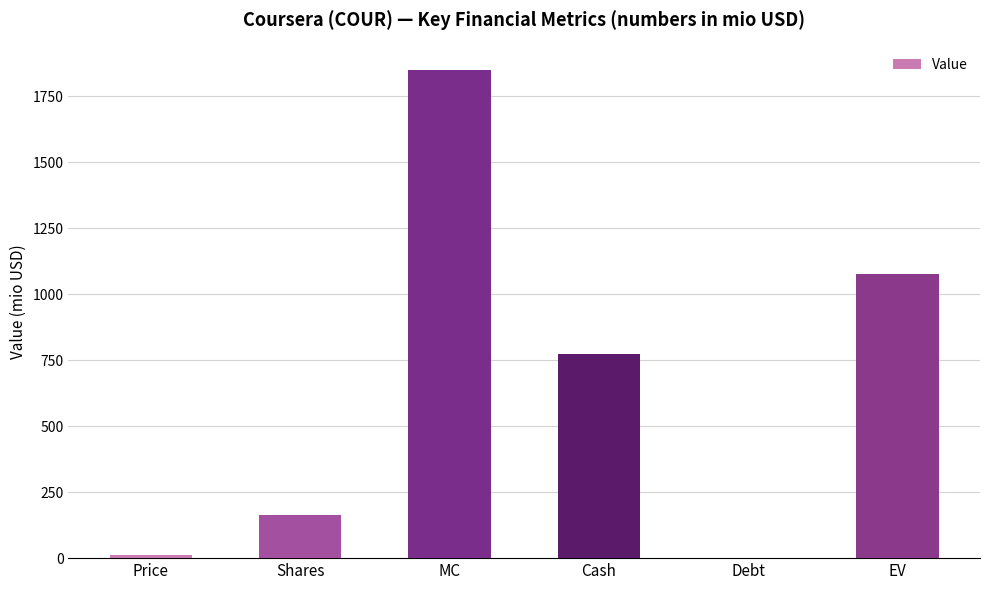

Are the bars horizontal?

No